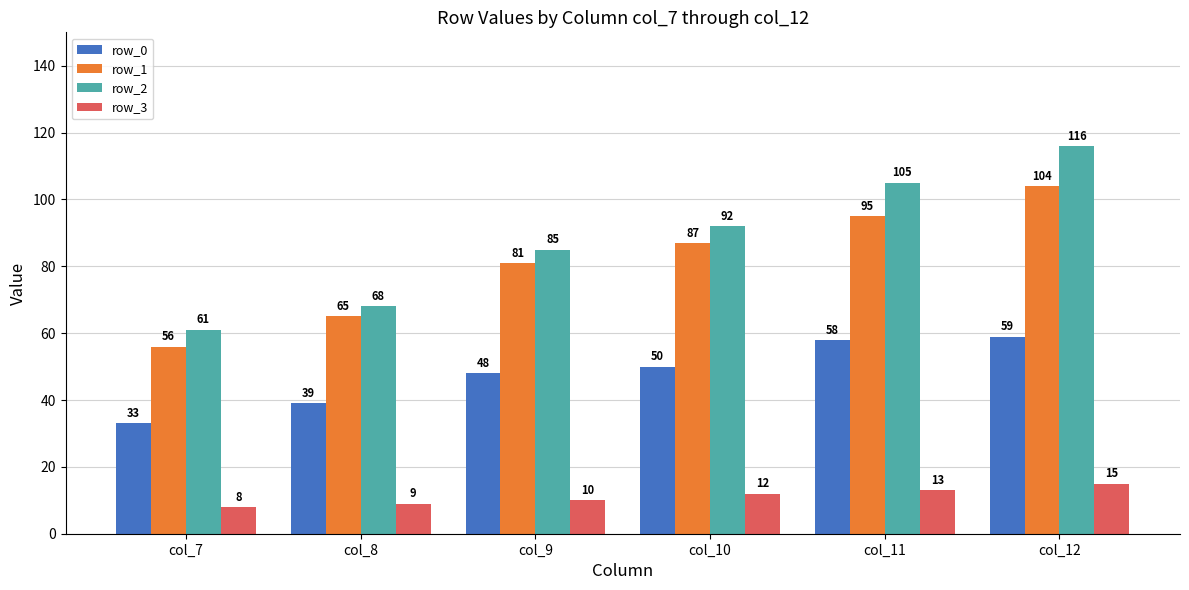

Reading right to left, transcribe all the data shown in this chart.

row_0: 59	58	50	48	39	33
row_1: 104	95	87	81	65	56
row_2: 116	105	92	85	68	61
row_3: 15	13	12	10	9	8